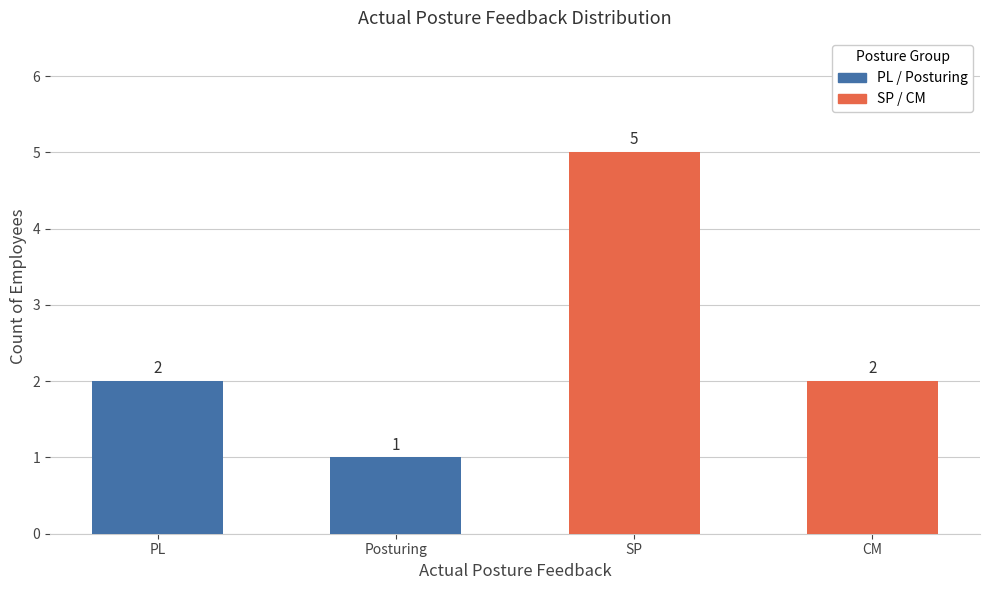

What value does the data have at SP?

5